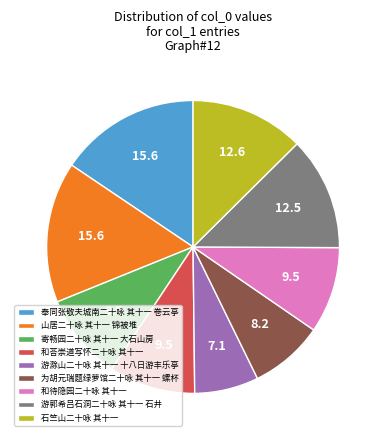

Do 寄畅园二十咏 其十一 大石山房 and 和荅崇道写怀二十咏 其十一 together represent more than half of the pie?

No